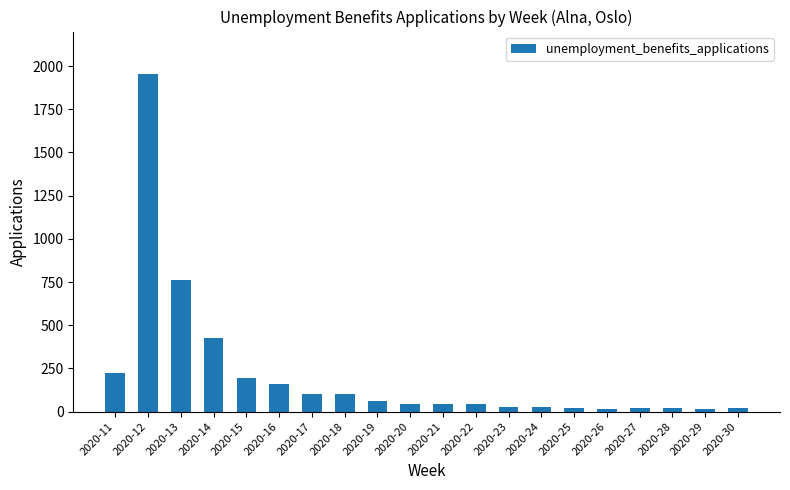

The chart shows a value of 575 at 2020-14. True or false?

False